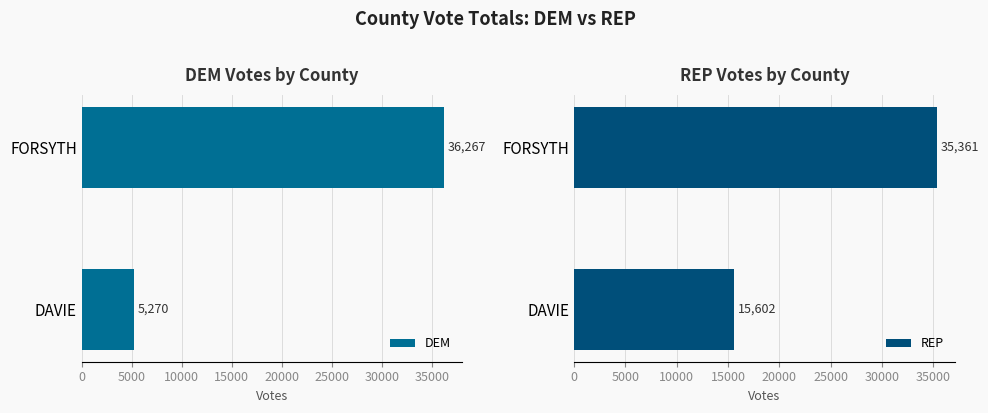

Which series has the largest total across all categories?

REP